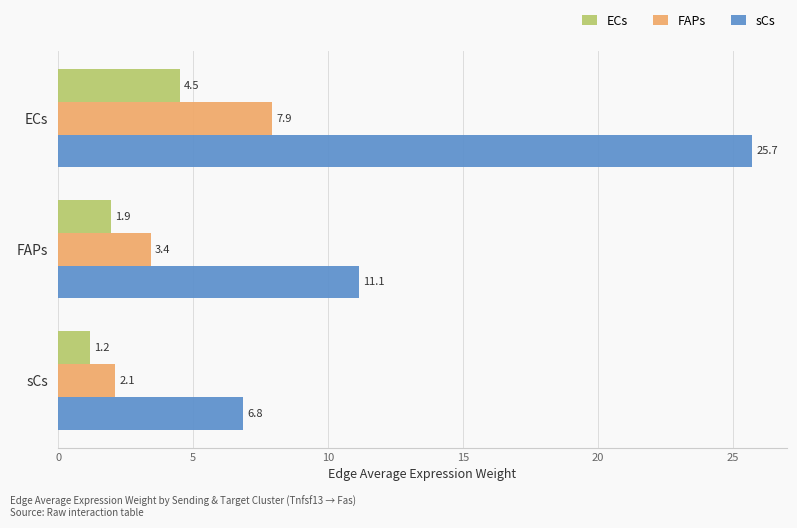

What is the highest value of the sCs series?

25.7